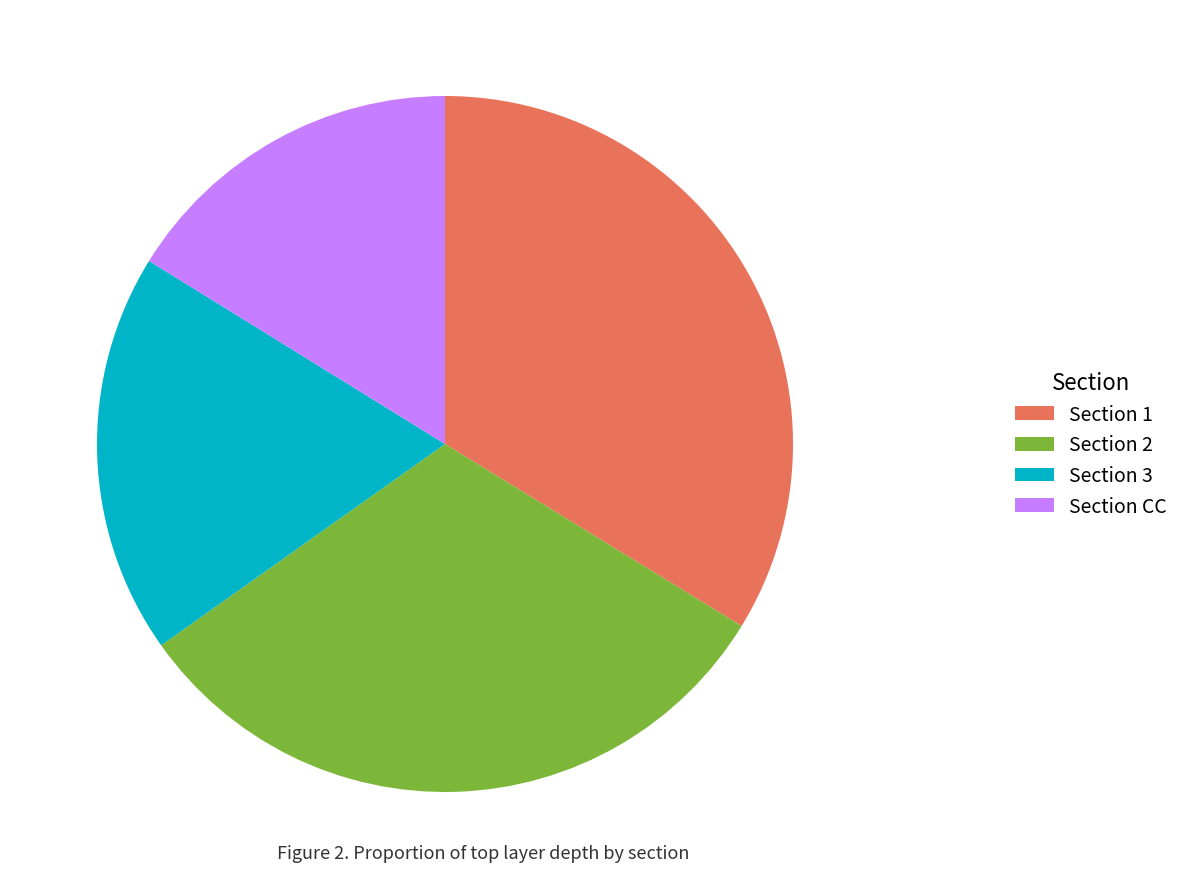

Does Section 2 represent more than half of the total?

No